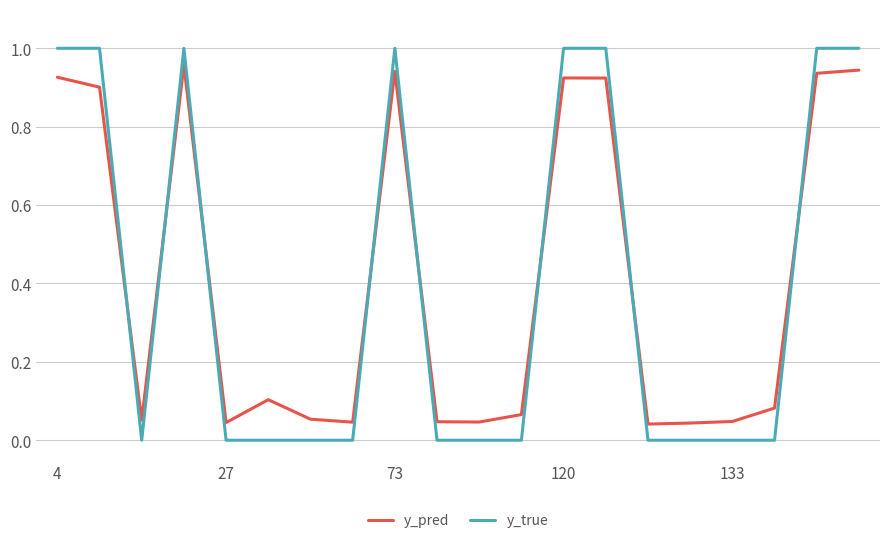

Which series has the largest range (max minus min)?

y_true